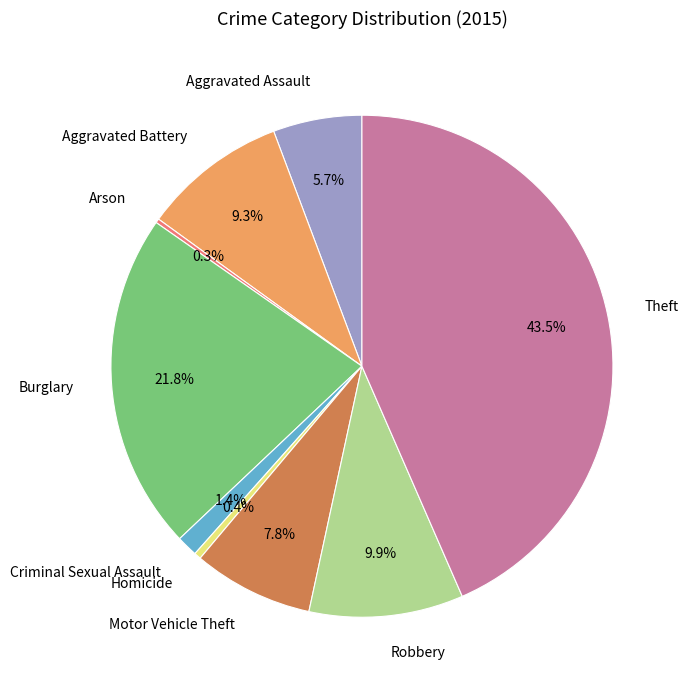

Which slice is the largest?

Theft